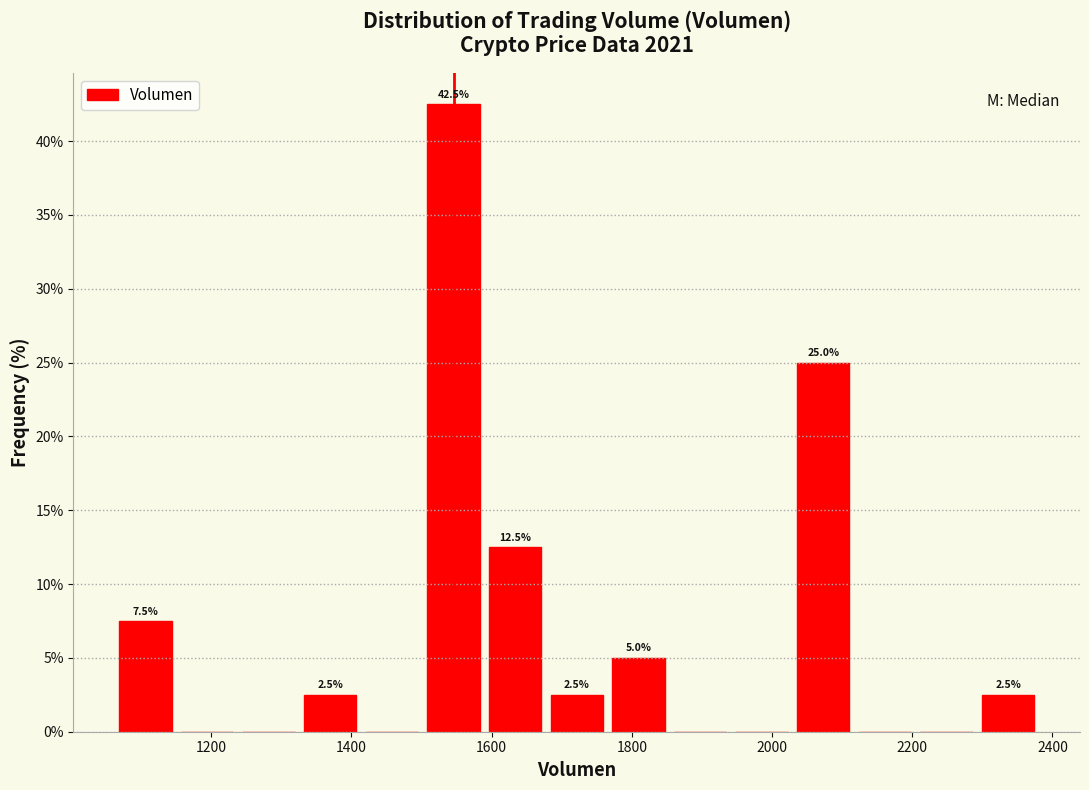

Over which range of the x-axis is the bar tallest?

1500 to 1580